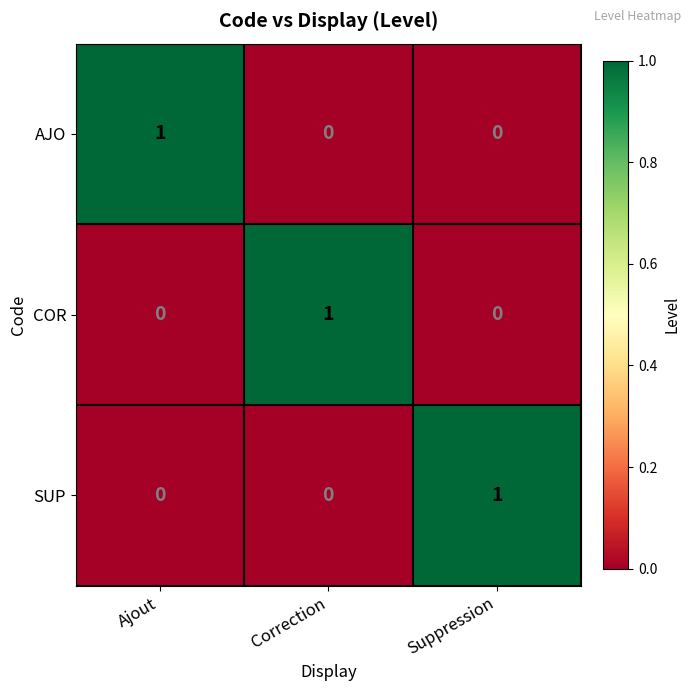

The value of SUP at Suppression is 2. True or false?

False